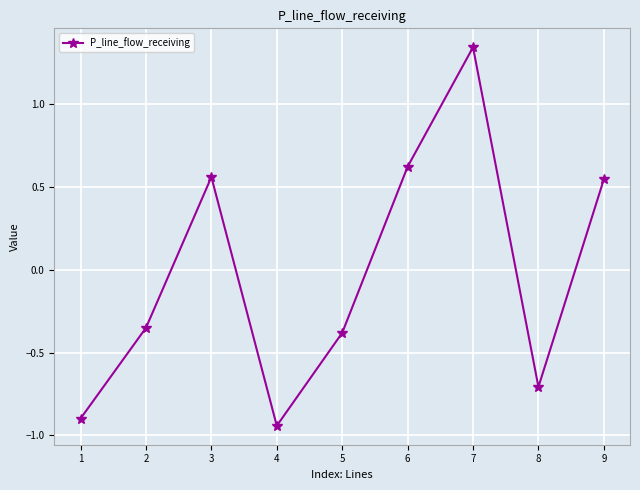

At which category does the data reach its first local peak?

3